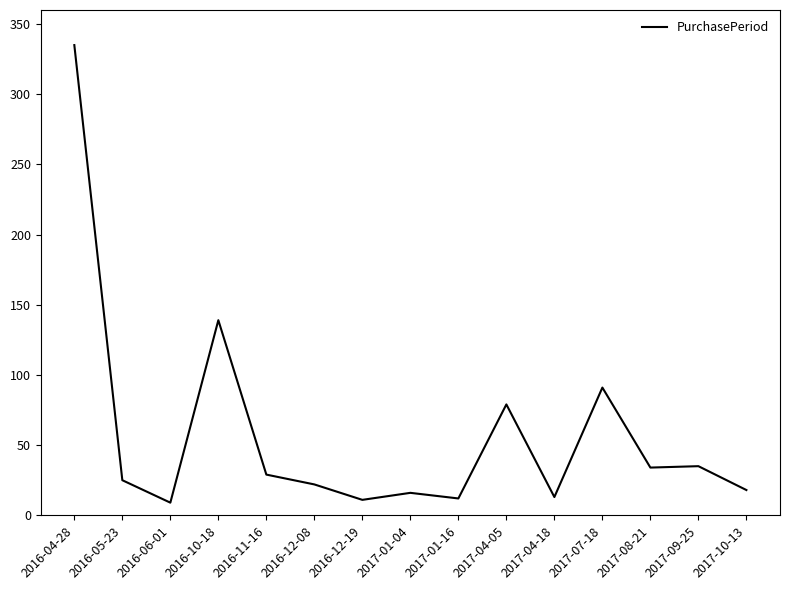

How many lines are shown in the chart?

1